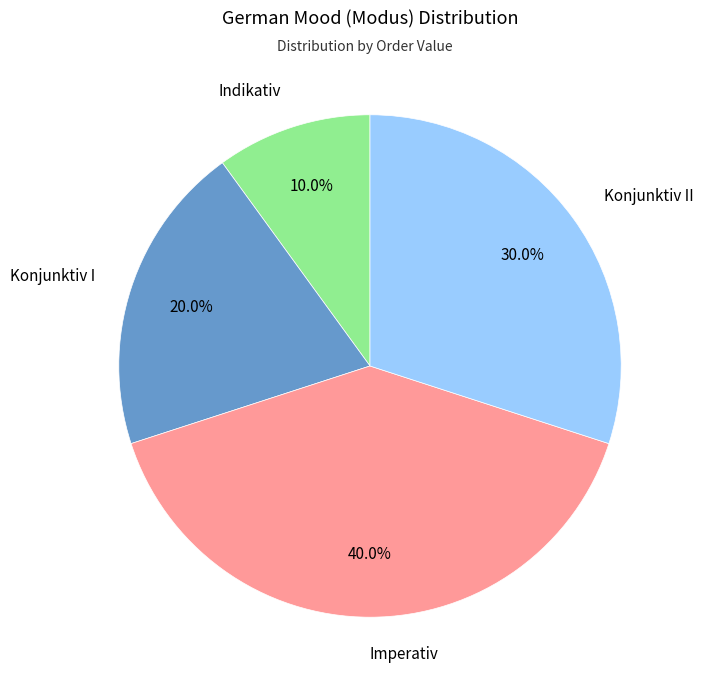

Is there a majority slice in this chart?

No